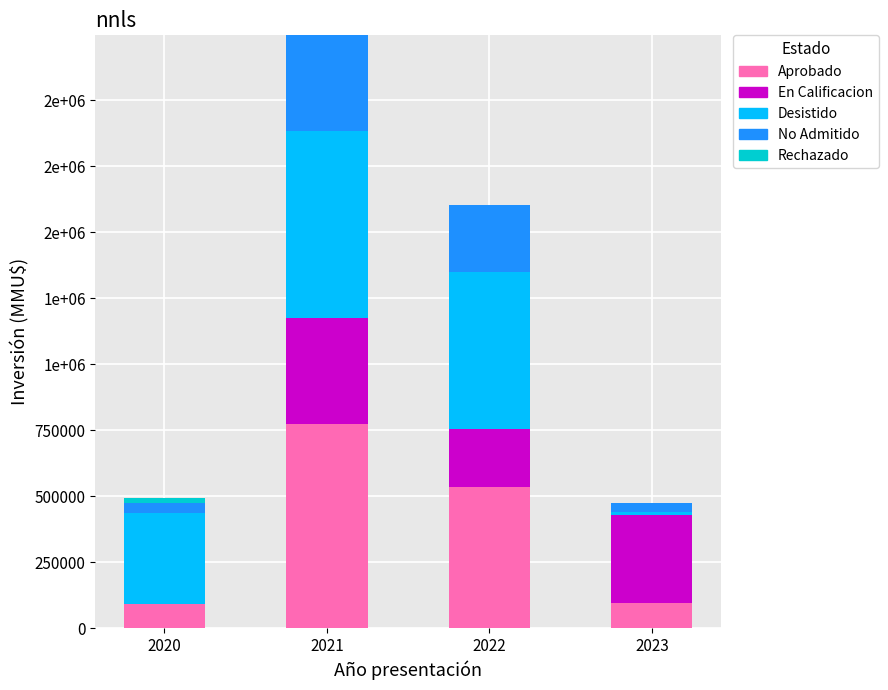

Does the chart contain stacked bars?

Yes